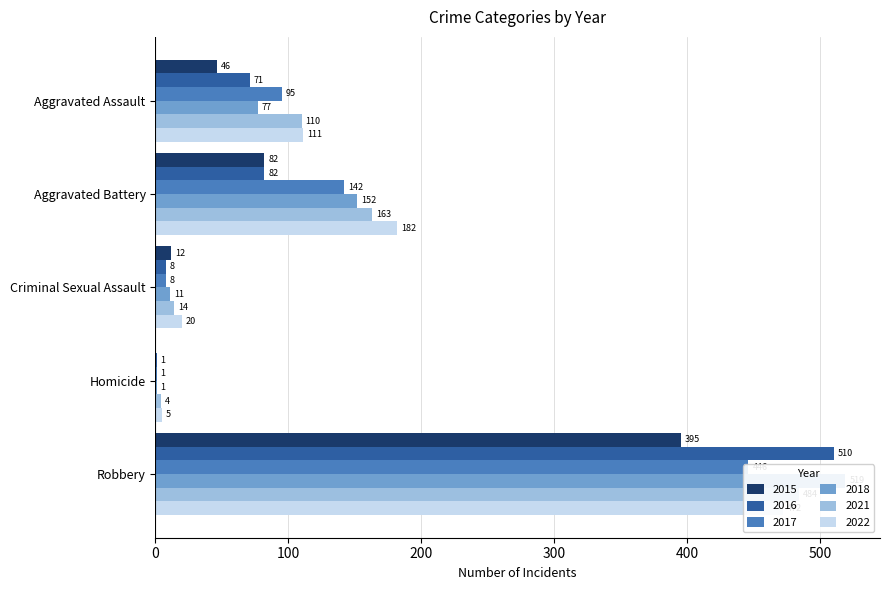

What are all the series names shown in the legend?

2015, 2016, 2017, 2018, 2021, 2022